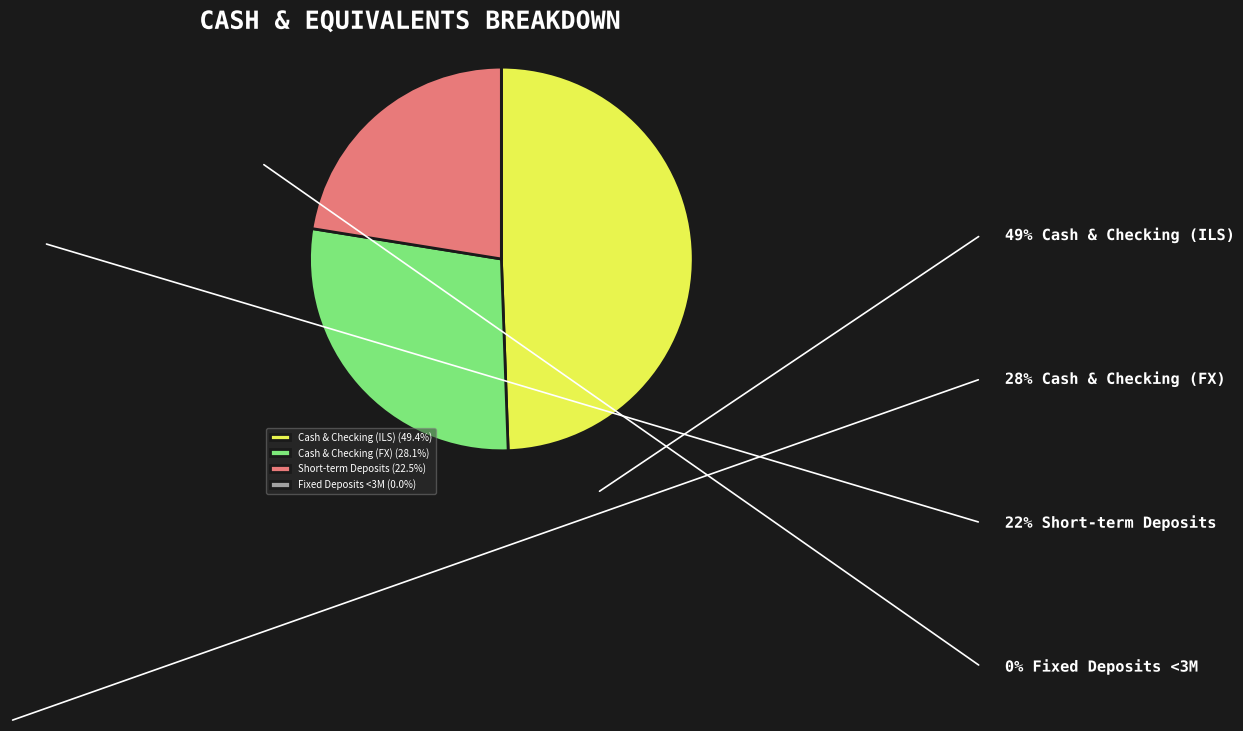

Does any single category account for the majority?

No